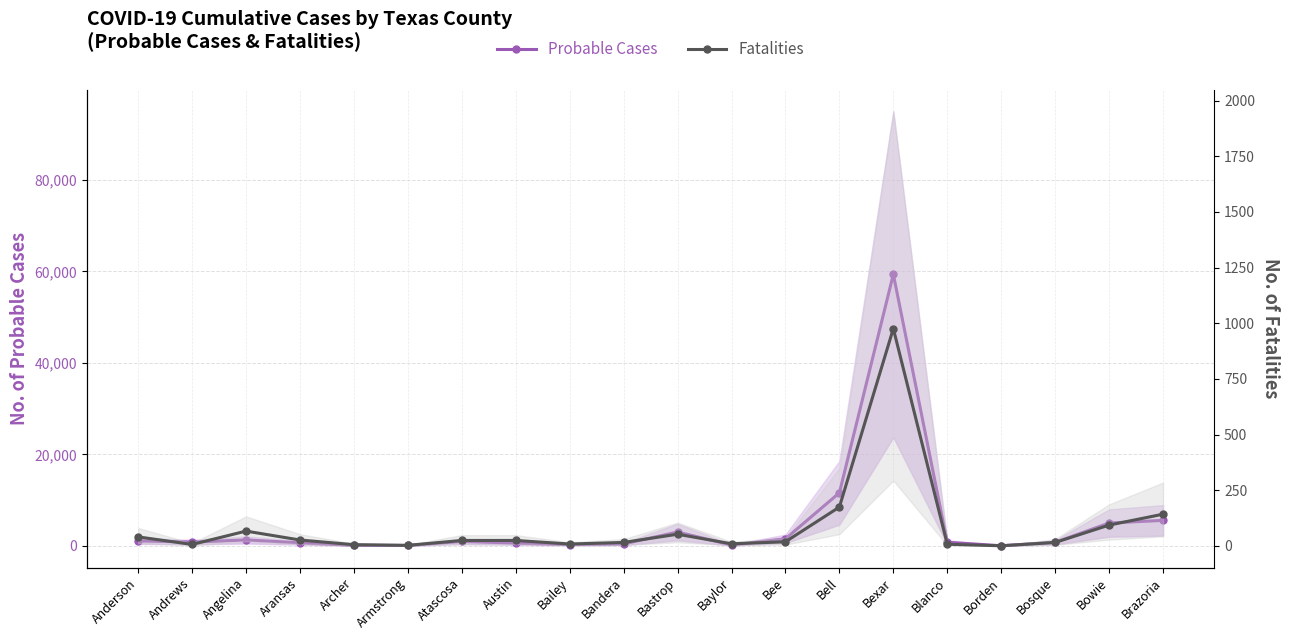

Rank the categories by Fatalities value from lowest to highest.

Borden, Armstrong, Archer, Andrews, Blanco, Bailey, Baylor, Bandera, Bosque, Bee, Atascosa, Austin, Aransas, Anderson, Bastrop, Angelina, Bowie, Brazoria, Bell, Bexar